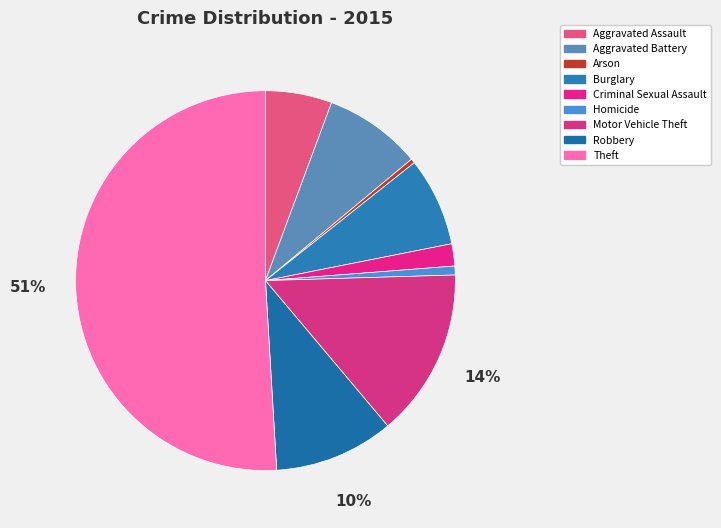

Does Motor Vehicle Theft account for over 50% of the chart?

No